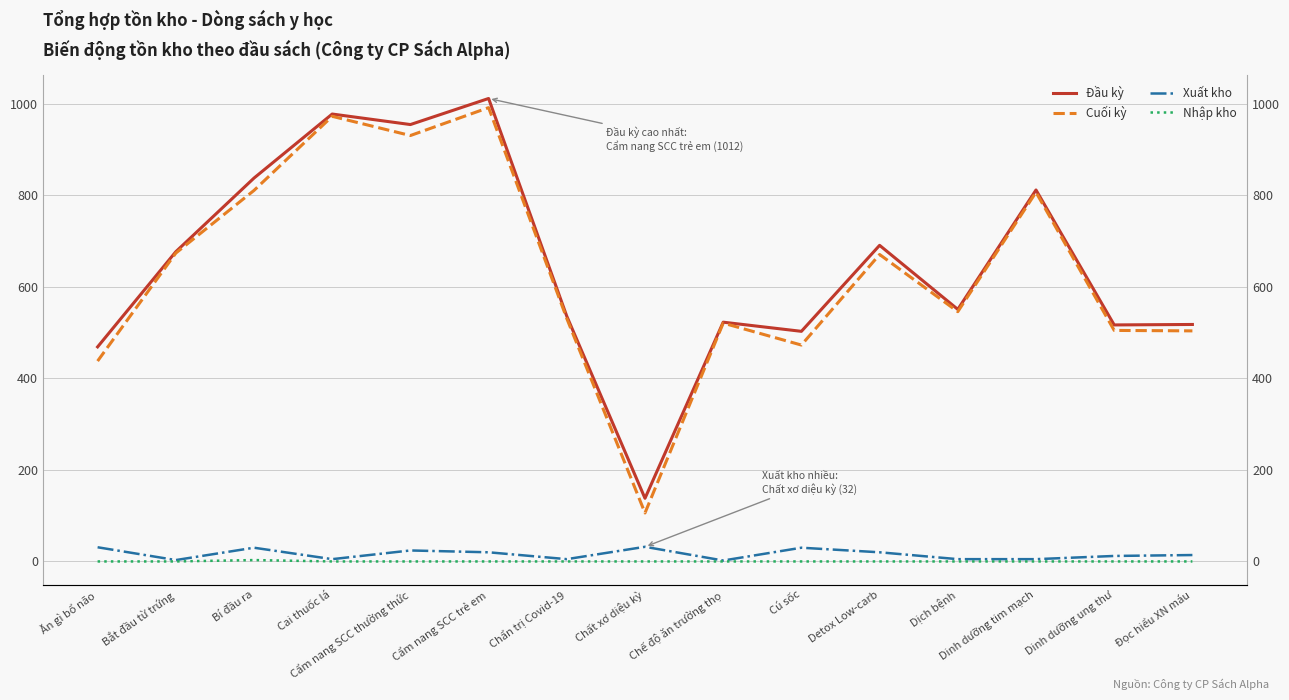

The value of Nhập kho at Chất xơ diệu kỳ is 0. True or false?

True